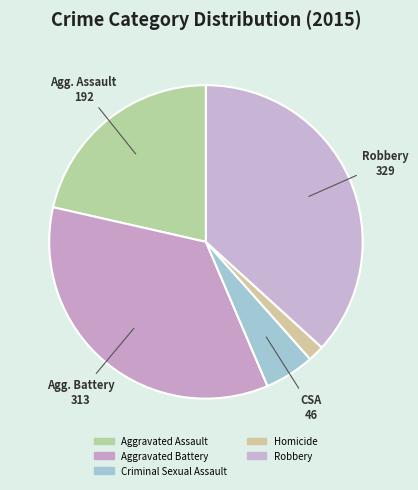

To the nearest percent, what percentage of the pie is Criminal Sexual Assault?

5%